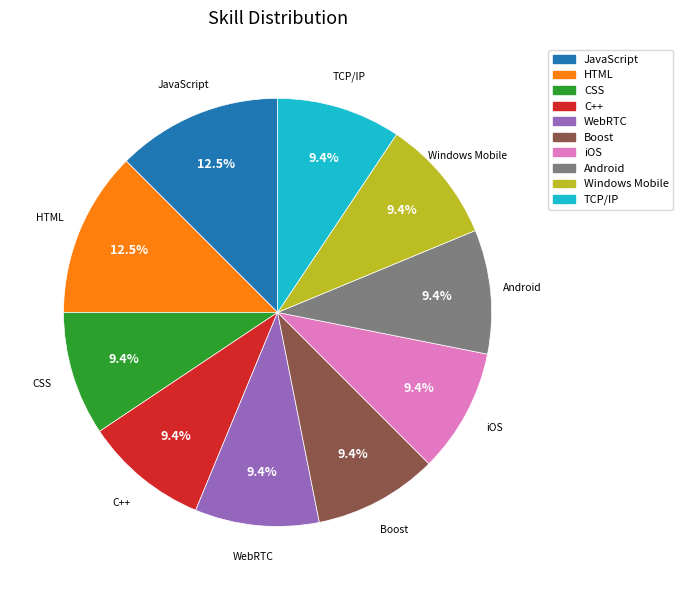

What percentage do JavaScript and TCP/IP together represent?

21.9%